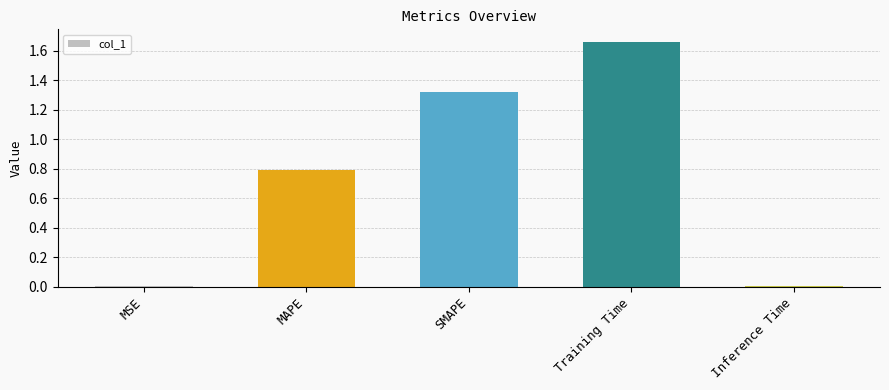

What is the label of the 1st bar from the left?

MSE